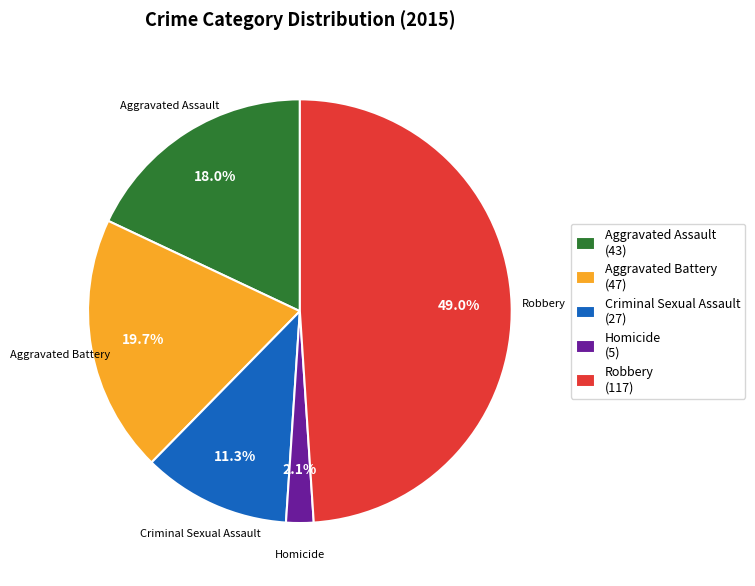

Is the sum of Criminal Sexual Assault and Aggravated Assault greater than half?

No